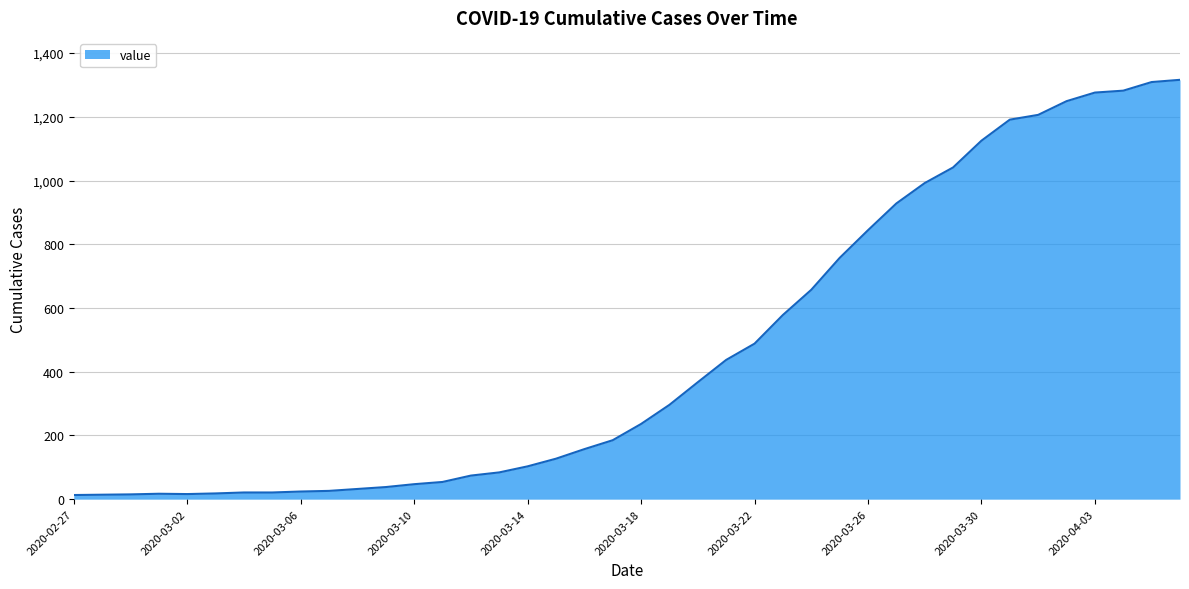

What is the difference between the maximum and minimum values?

1303